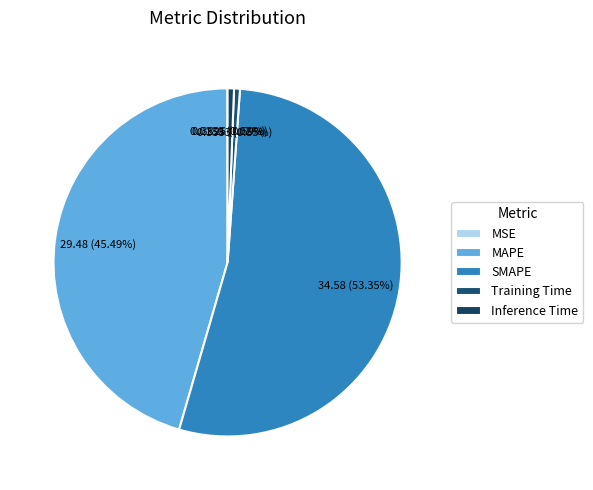

How many slices are in this pie chart?

5